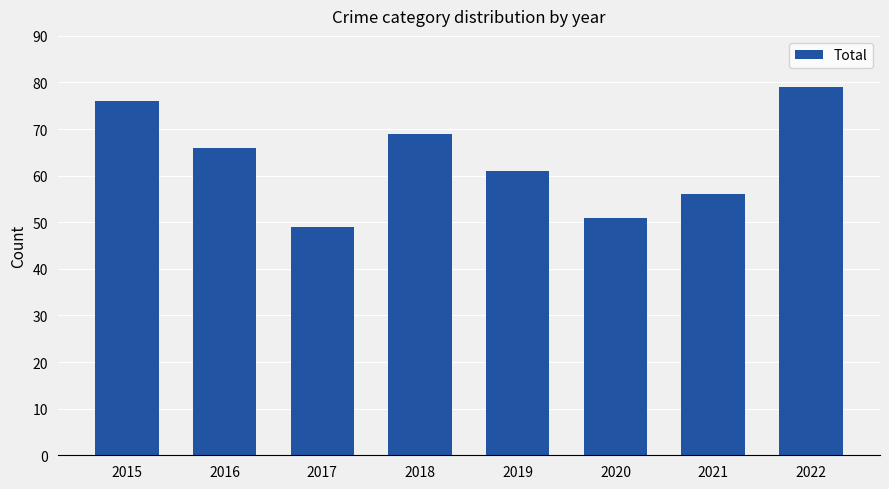

At which category does the chart reach its peak across all series?

2022